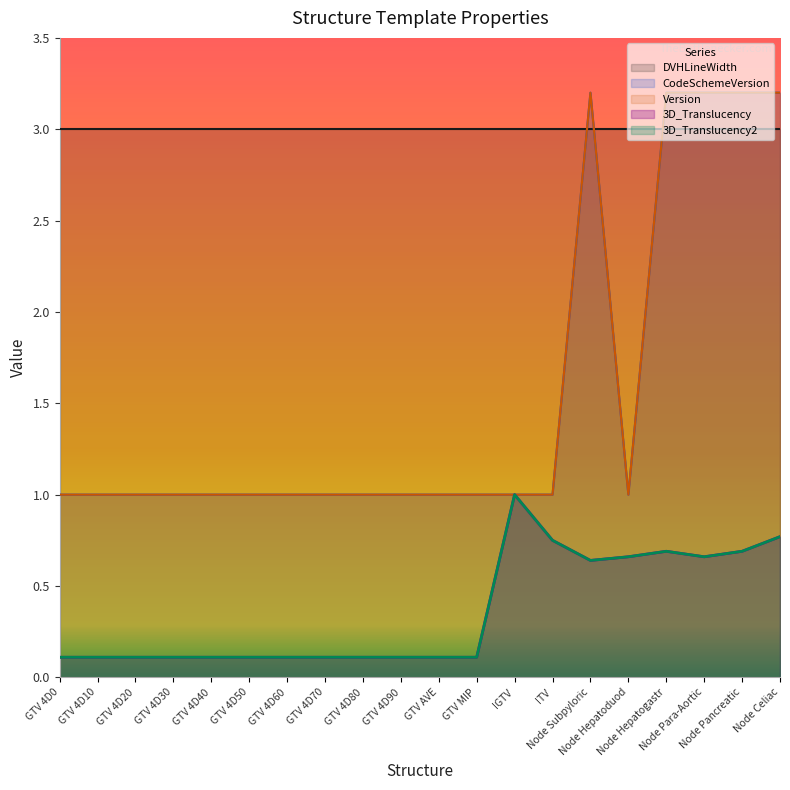

In Version, how many points are lower than both neighbors (excluding endpoints)?

1